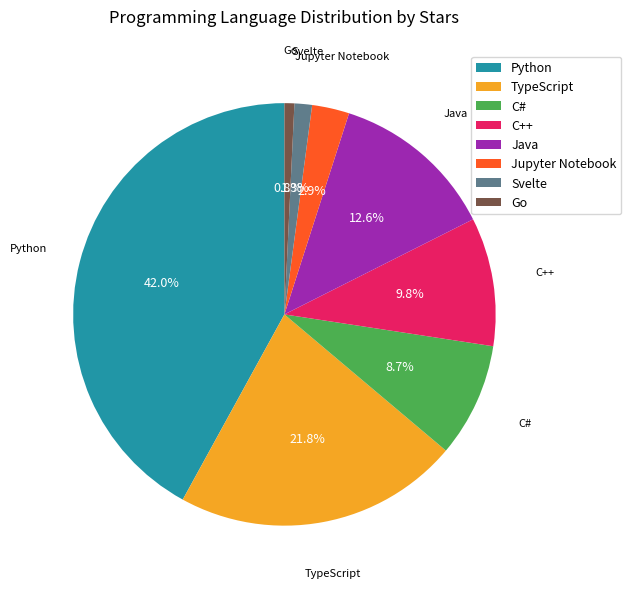

To the nearest percent, what is the difference between the Go and C++ slice percentages?

9%